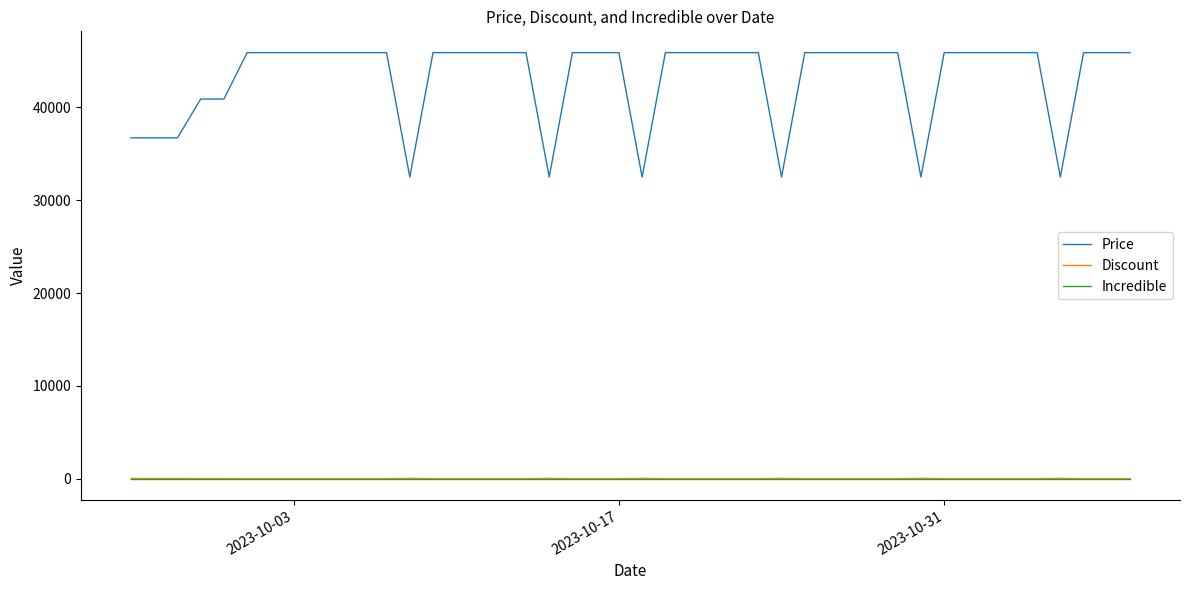

True or false: Price and Discount cross at least once.

False